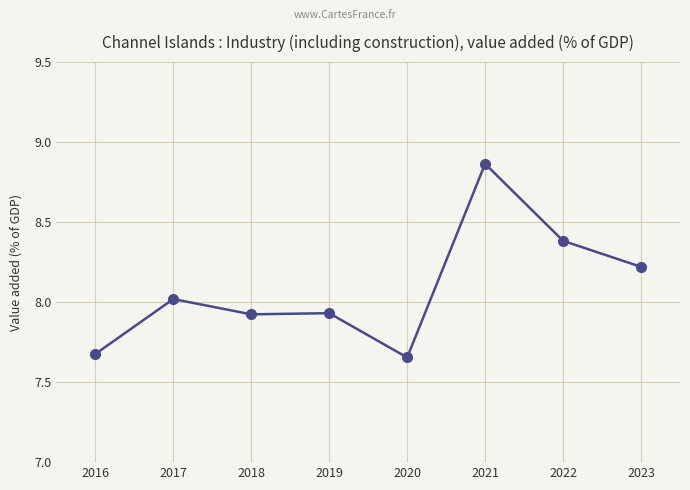

True or false: there are more than 1 points higher than both neighbors.

True